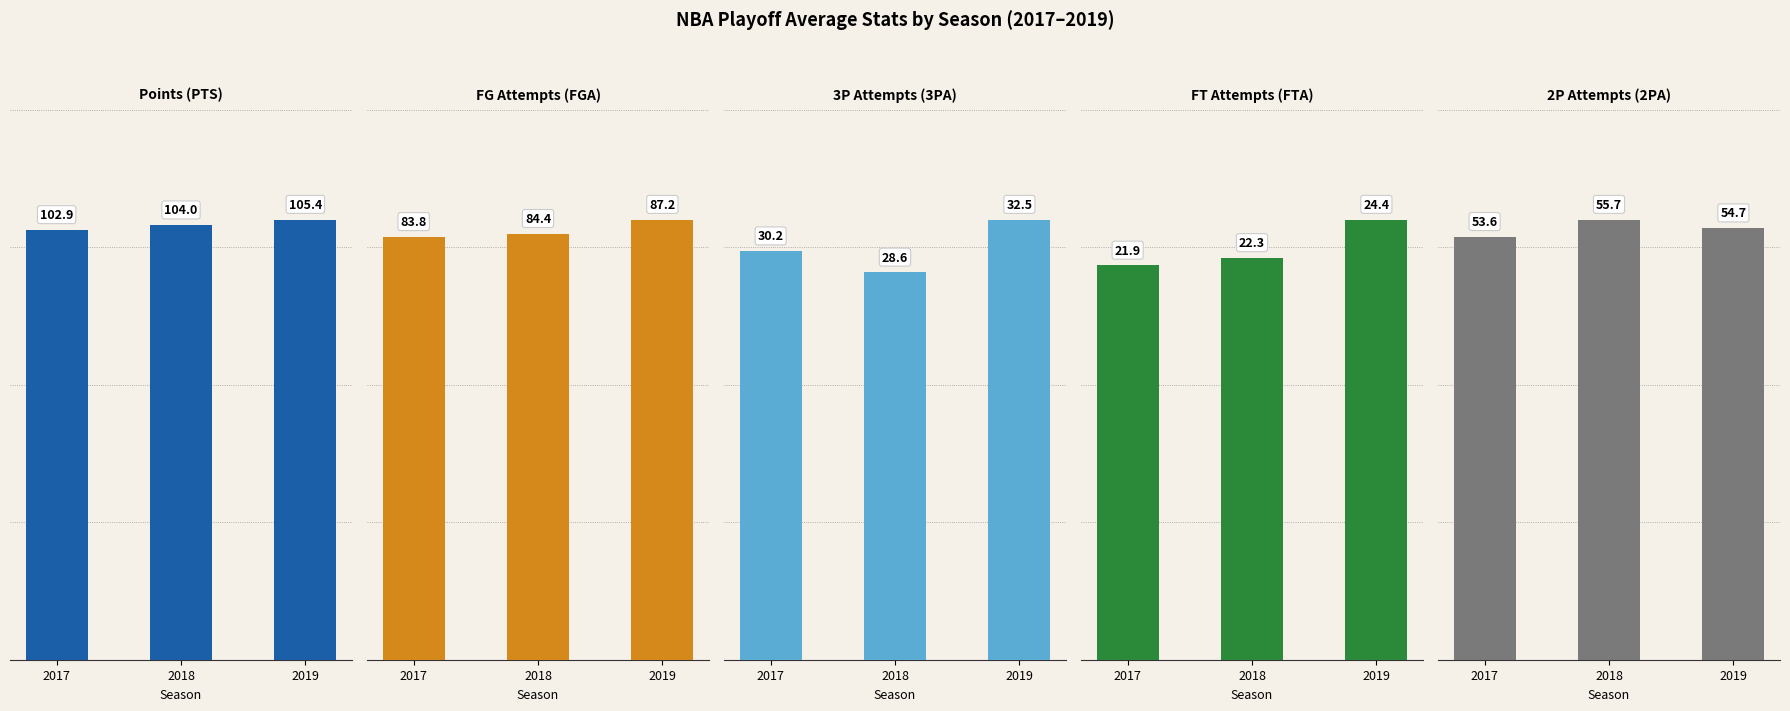

What are all the series names shown in the legend?

PTS, FGA, 3PA, FTA, 2PA